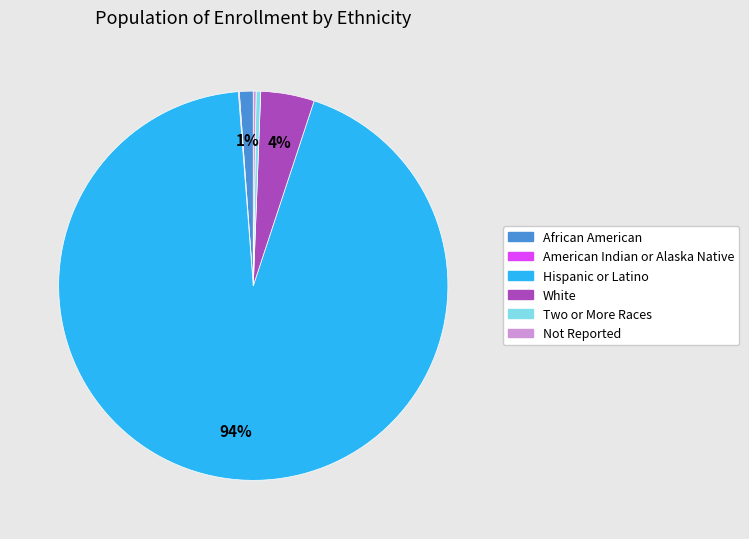

What percentage is the African American slice, to the nearest percent?

1%